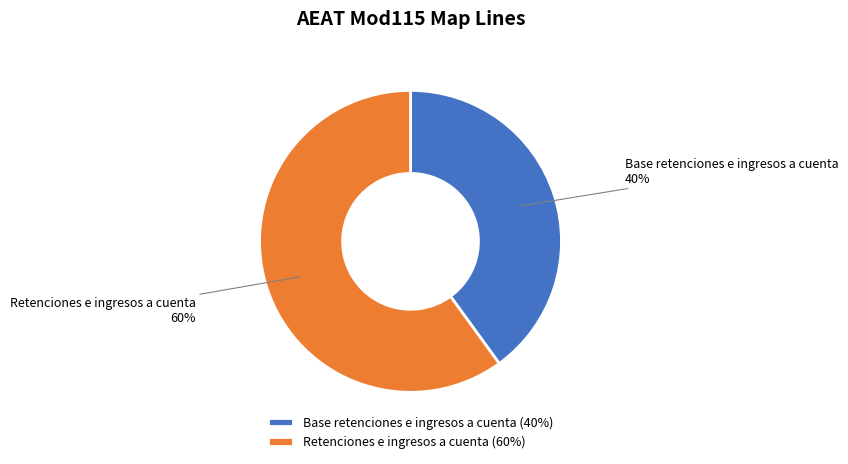

Is it true that Base retenciones e ingresos a cuenta is 52% of the pie?

False